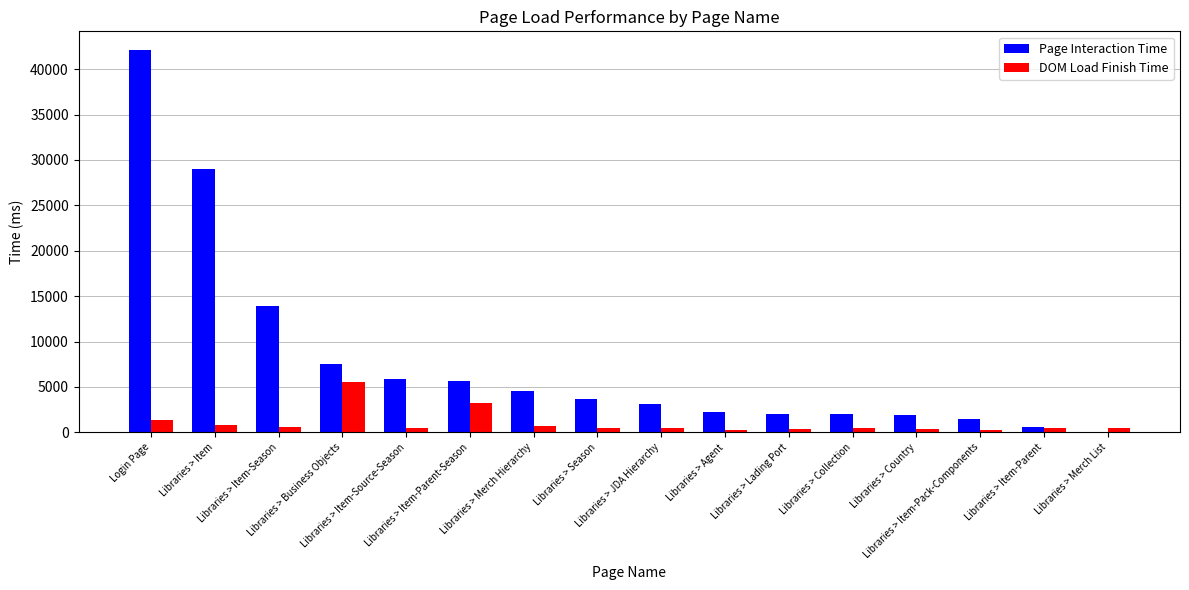

What are all the series names shown in the legend?

Page Interaction Time, DOM Load Finish Time